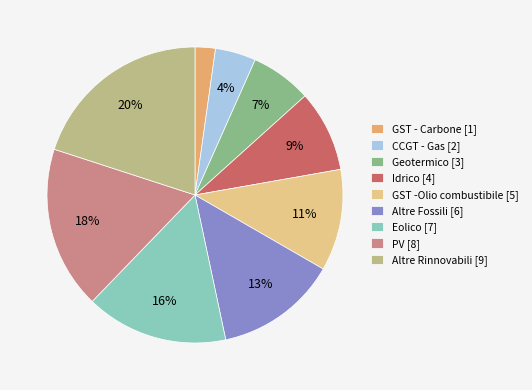

True or false: Altre Rinnovabili accounts for 30% of the total.

False